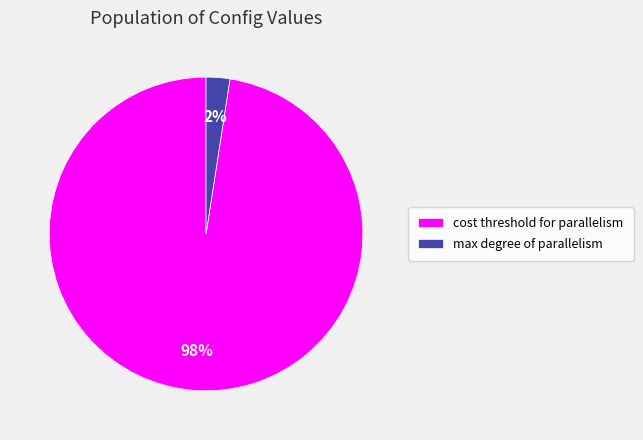

Is there a majority slice in this chart?

Yes